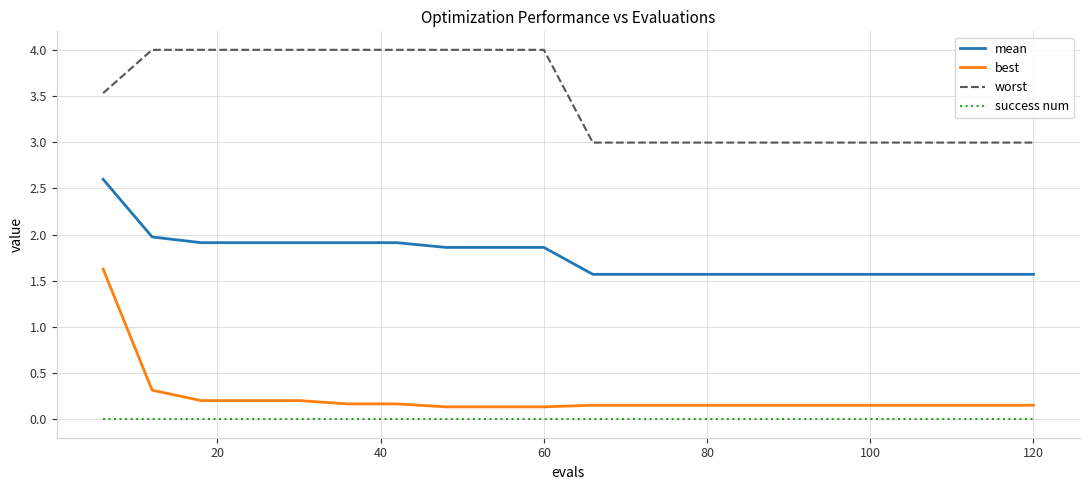

Which series has the widest spread of values?

best